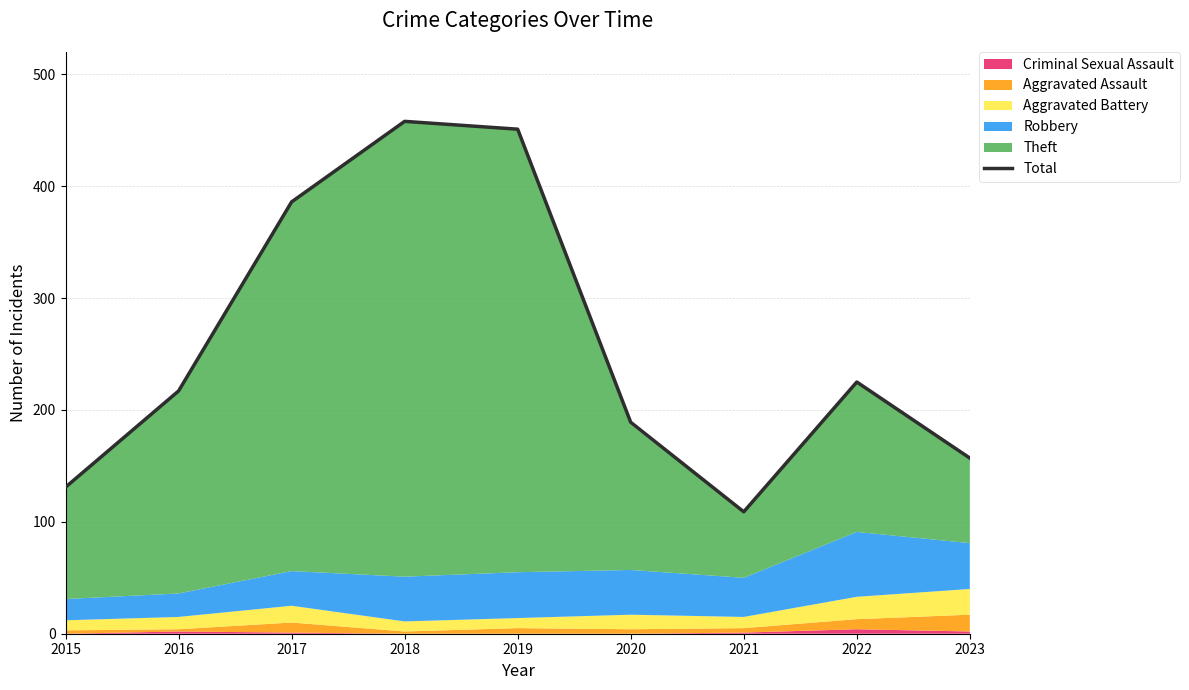

Reading left to right, extract all data points from this chart.

131	217	386	458	451	189	109	225	157